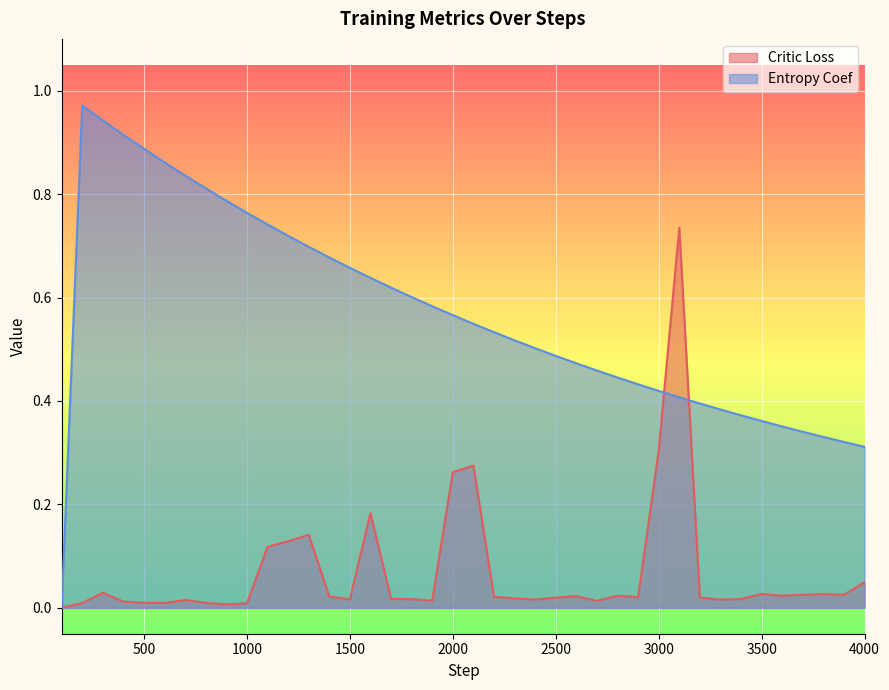

How many categories are shown in the chart?

40